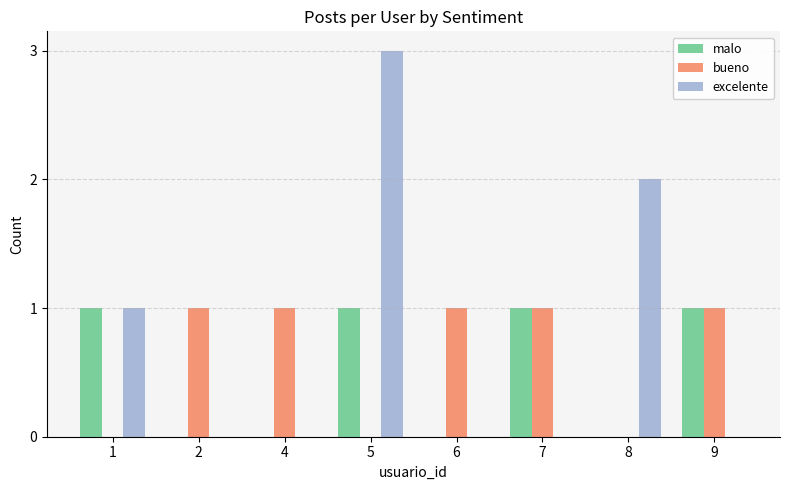

How many categories are shown in the chart?

8